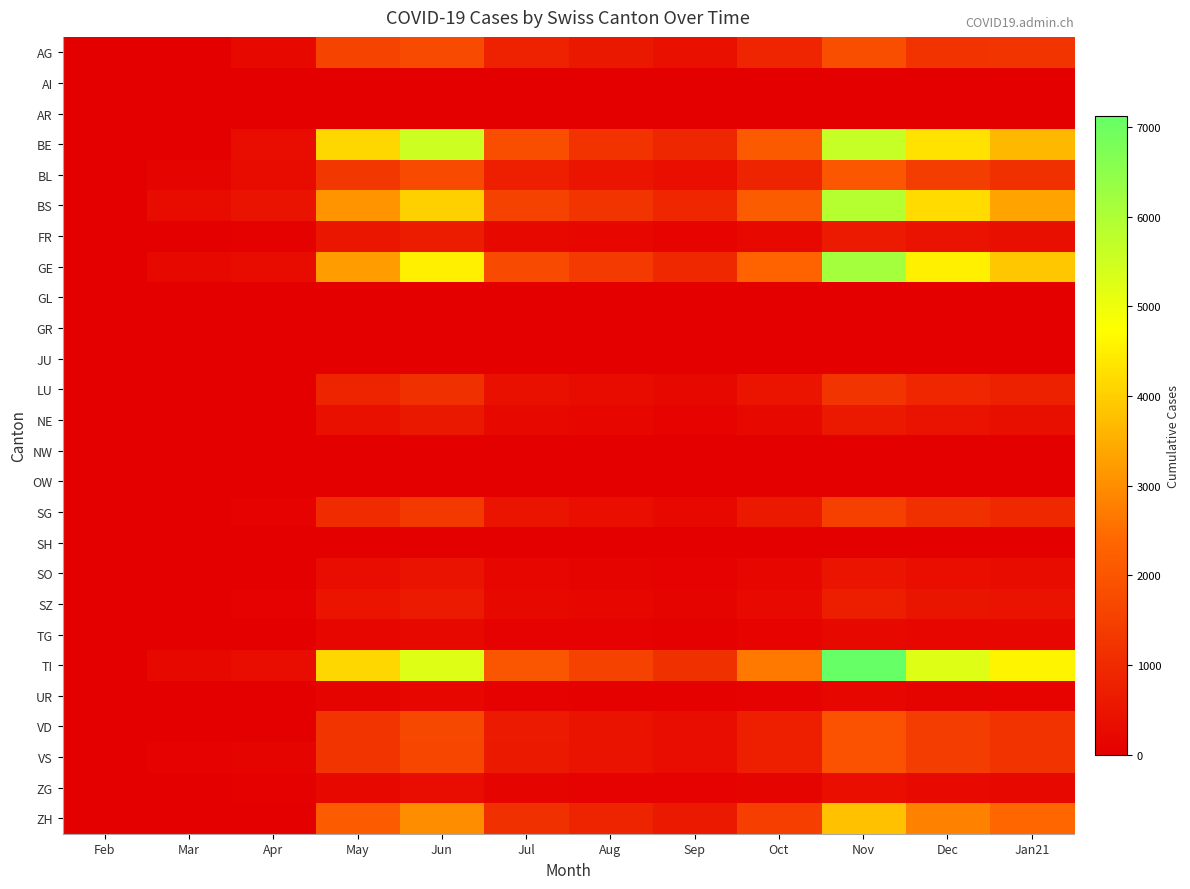

Count the number of categories in the chart.

12